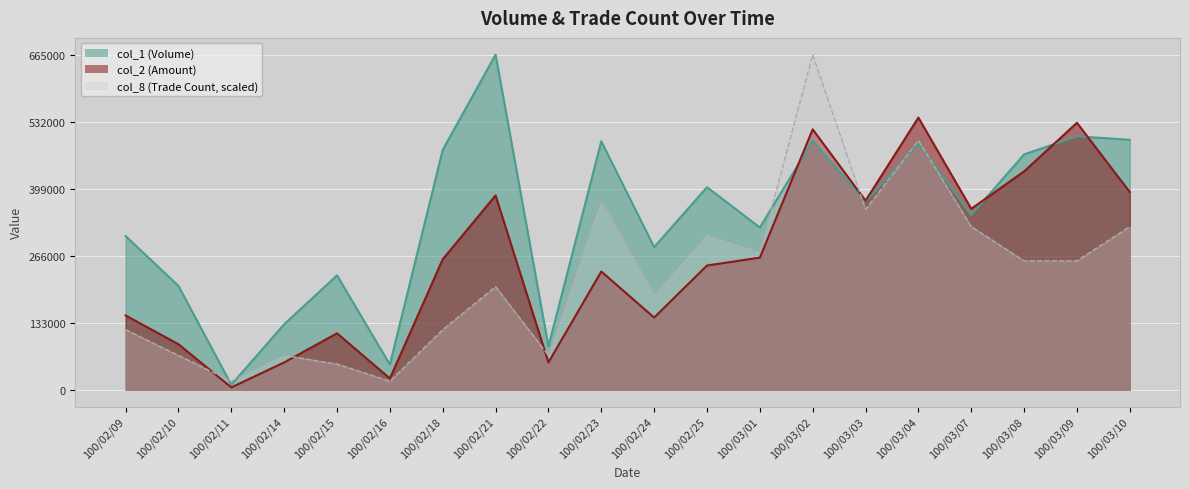

Rank the series at 100/03/07 from lowest to highest value.

col_8, col_1, col_2